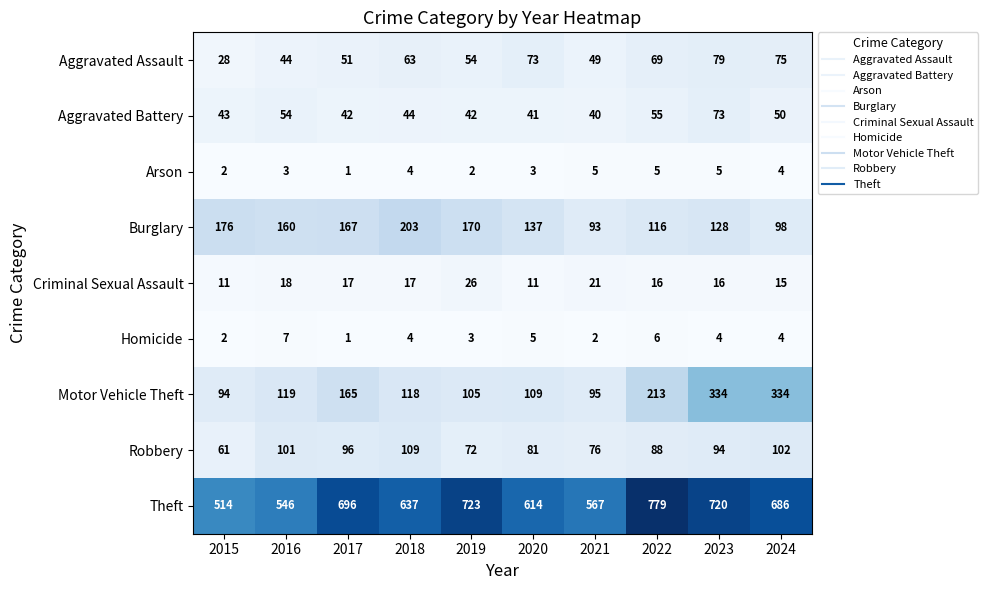

Read the Theft value at 2024, to the nearest 5.

685